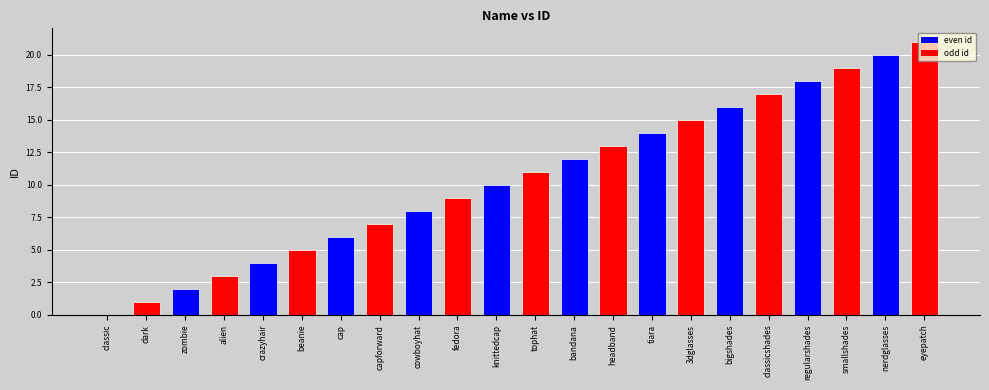

What is the approximate value at classicshades, to the nearest 10?

20